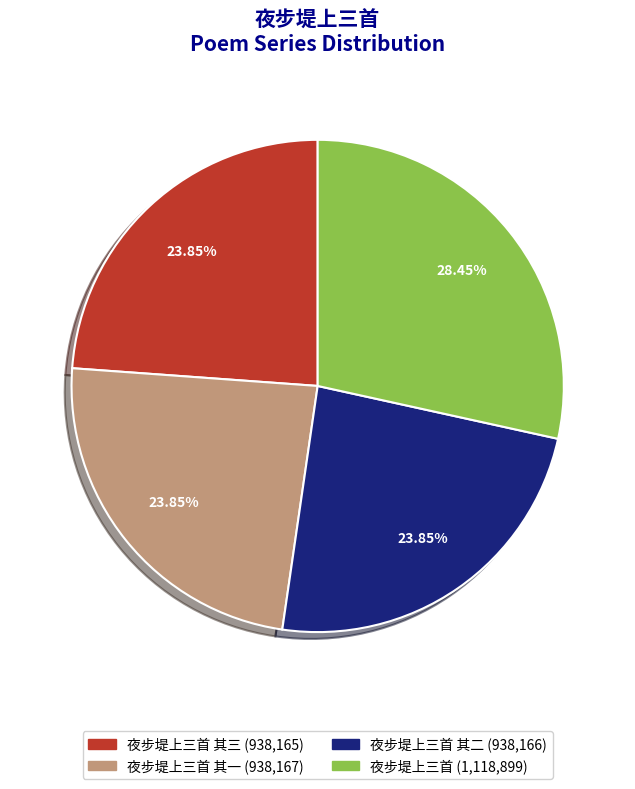

Is there a majority slice in this chart?

No